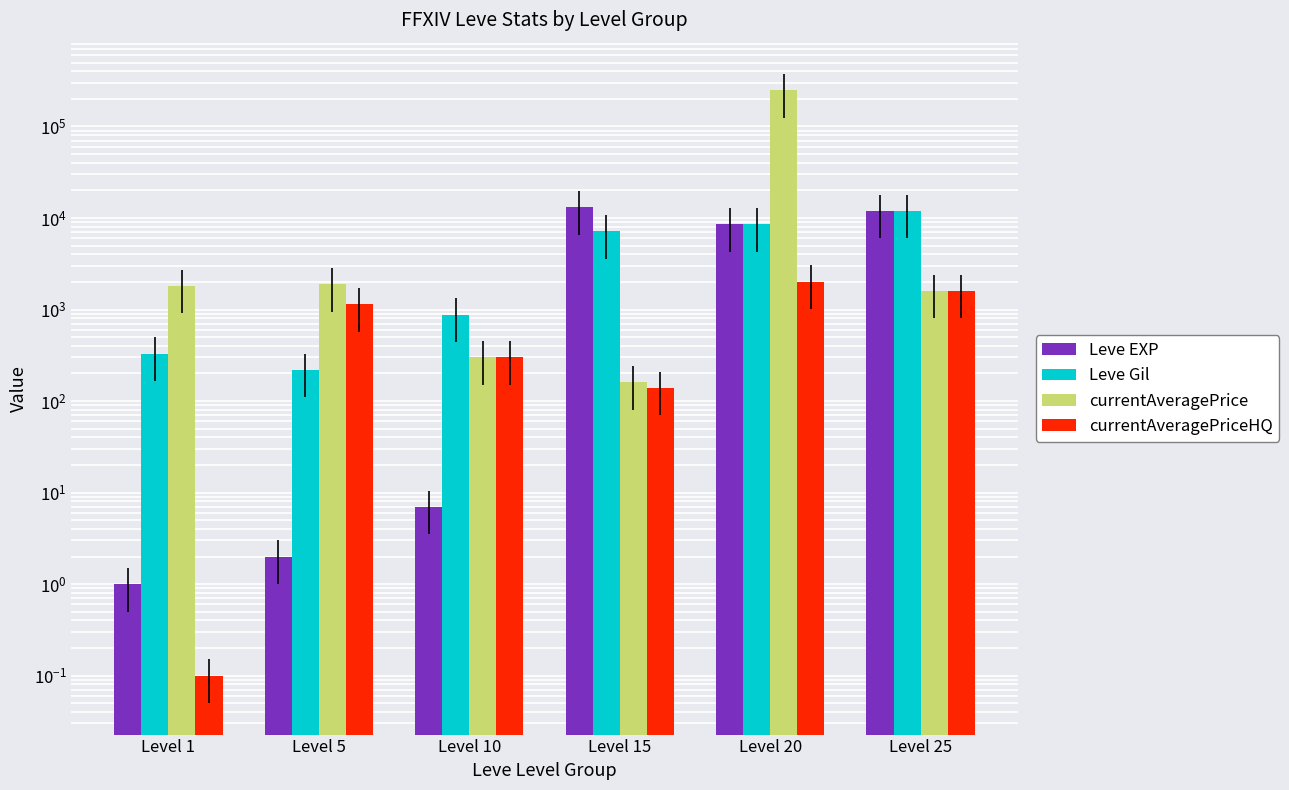

What is the minimum value for Leve Gil?

220.0